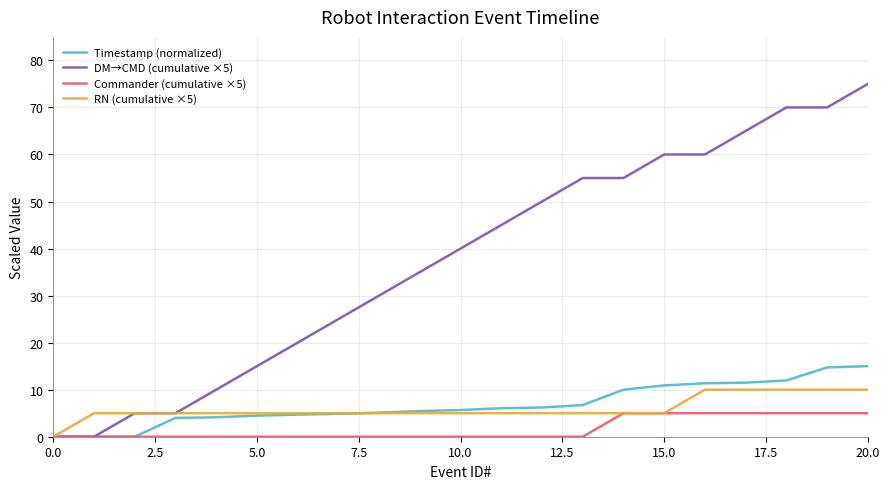

What is the highest value of the Timestamp (normalized) series?

15.0